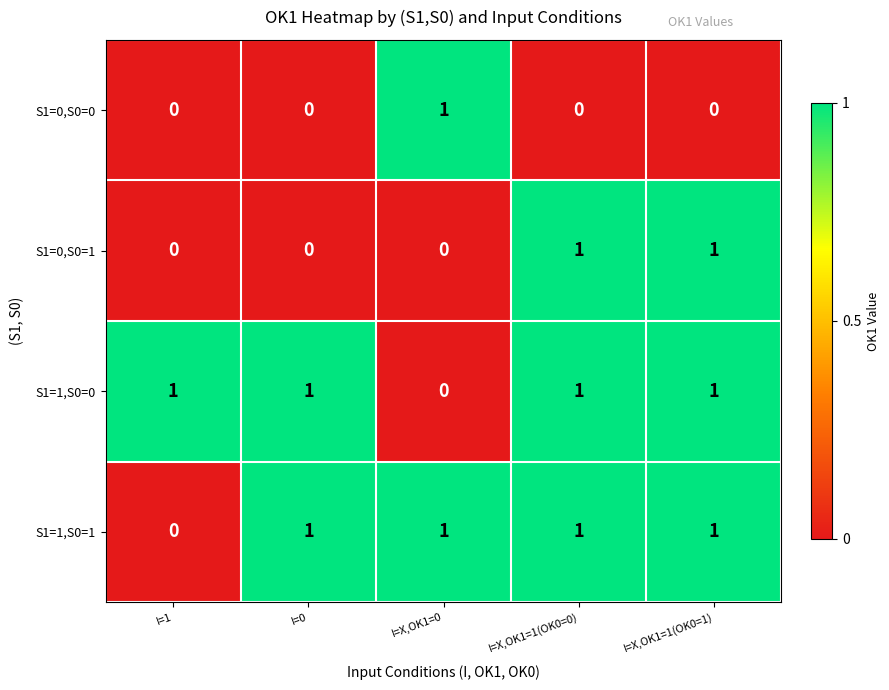

Reading left to right, list all the values displayed in this chart.

S1=0,S0=0: I=1=0	I=0=0	I=X,OK1=0=1	I=X,OK1=1(OK0=0)=0	I=X,OK1=1(OK0=1)=0
S1=0,S0=1: I=1=0	I=0=0	I=X,OK1=0=0	I=X,OK1=1(OK0=0)=1	I=X,OK1=1(OK0=1)=1
S1=1,S0=0: I=1=1	I=0=1	I=X,OK1=0=0	I=X,OK1=1(OK0=0)=1	I=X,OK1=1(OK0=1)=1
S1=1,S0=1: I=1=0	I=0=1	I=X,OK1=0=1	I=X,OK1=1(OK0=0)=1	I=X,OK1=1(OK0=1)=1